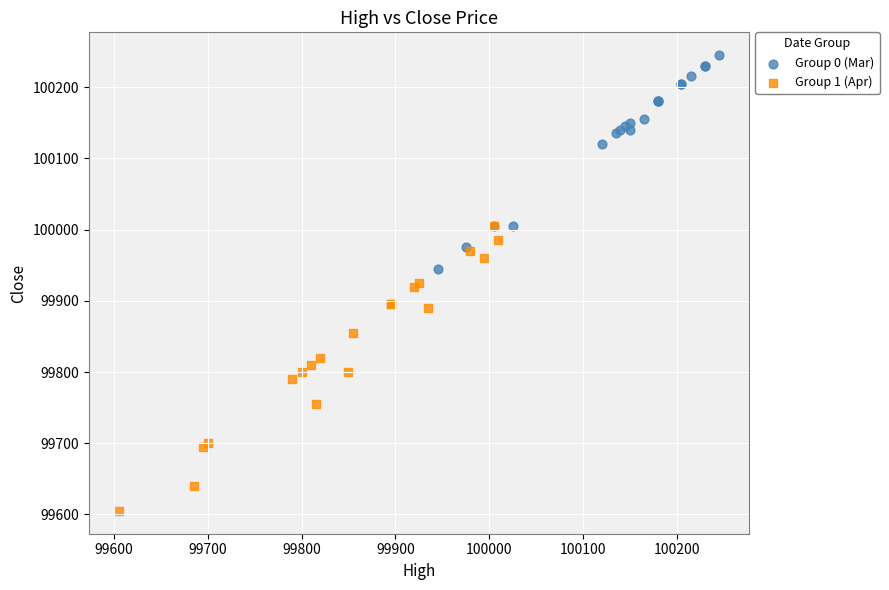

Which series reaches the minimum Y coordinate?

Group 1 (Apr)